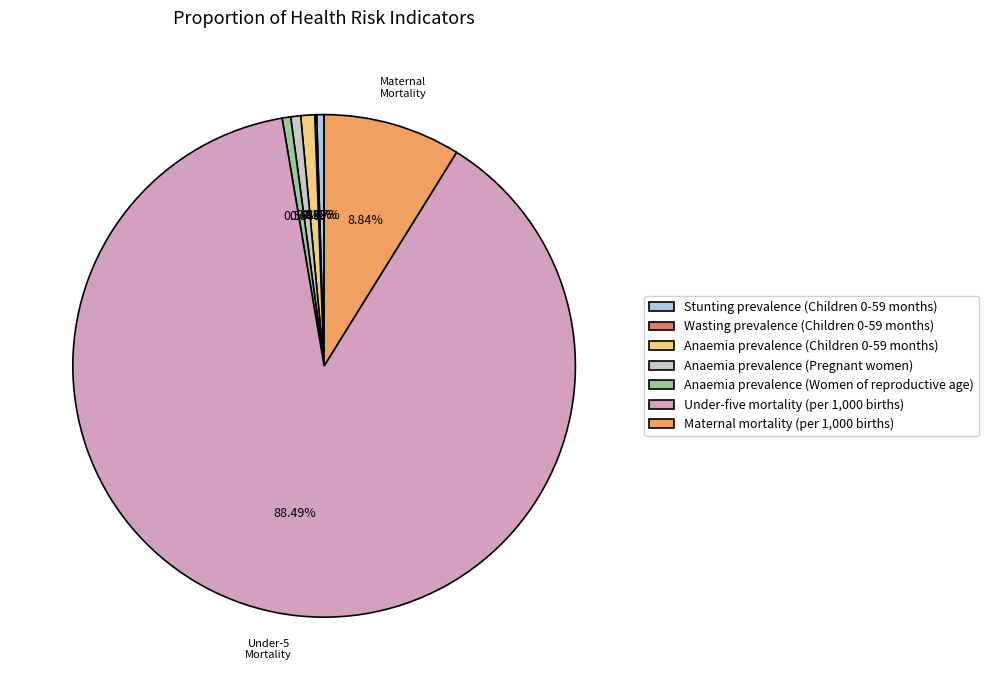

True or false: Maternal mortality (per 1,000 births) accounts for 9% of the total.

True